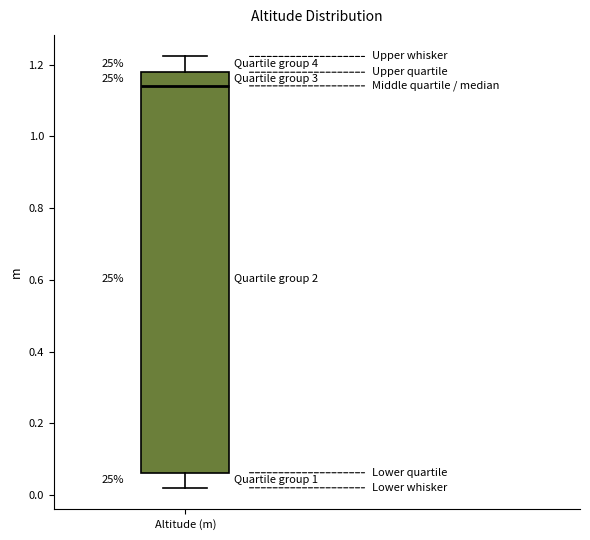

Where is the lower edge of the box for Altitude (m) on the y-axis? The values are not printed on the chart, so give them approximately, as read against the axis.

0.06